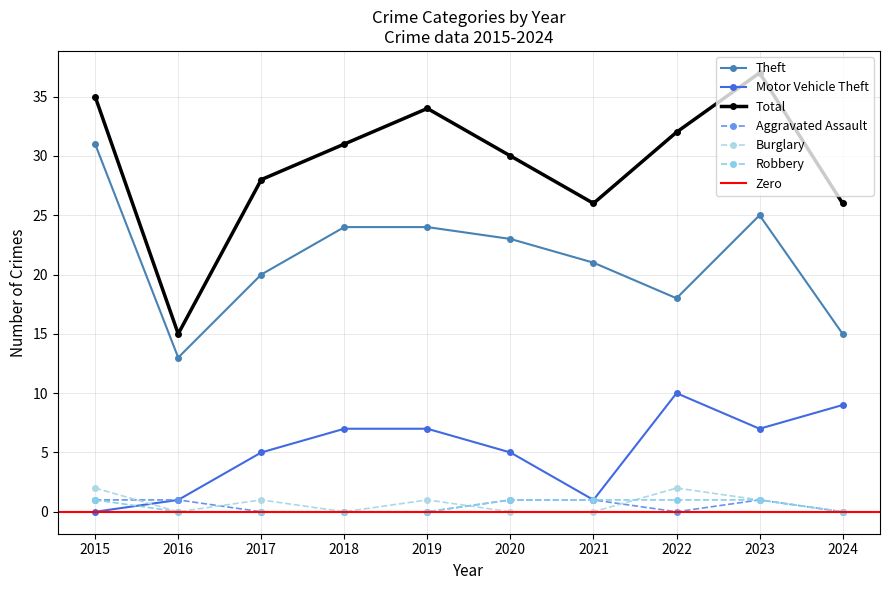

Is it true that Total equals 7 at 2016?

False